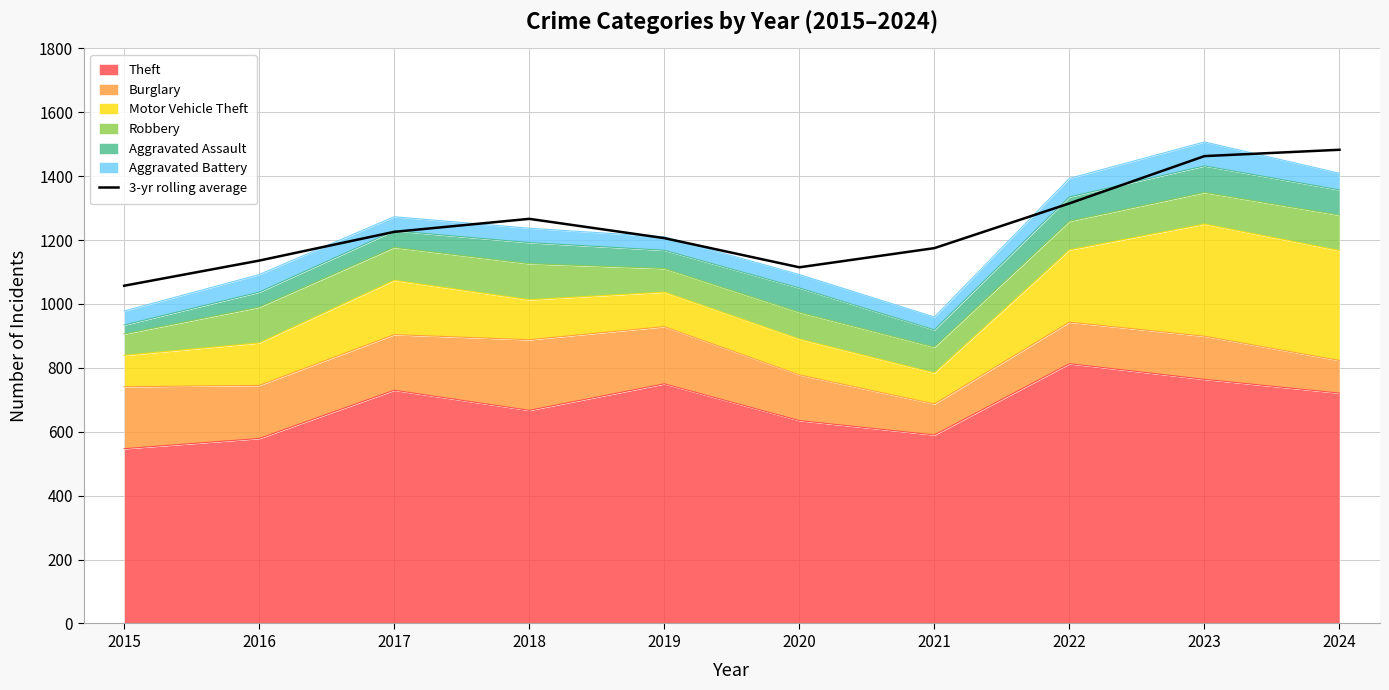

Between 2023 and 2018, which is larger?

2023